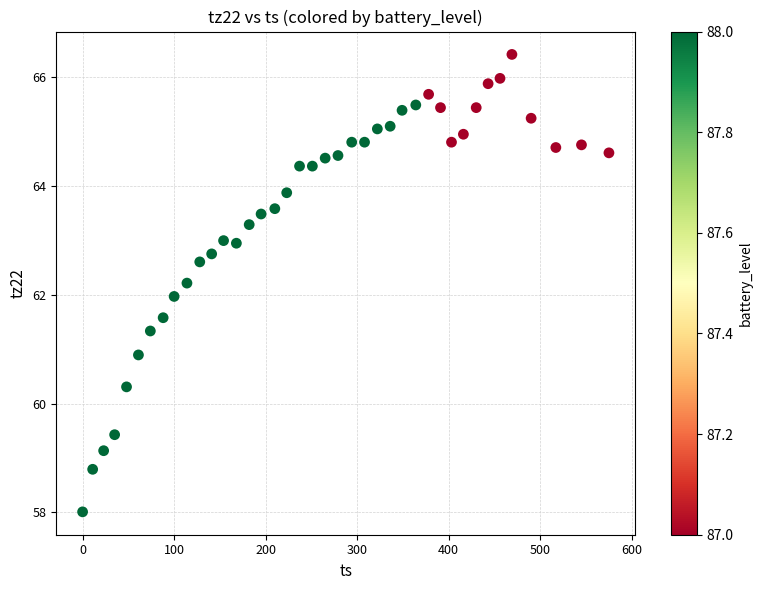

What is the range of X values (max minus min)?

575.0